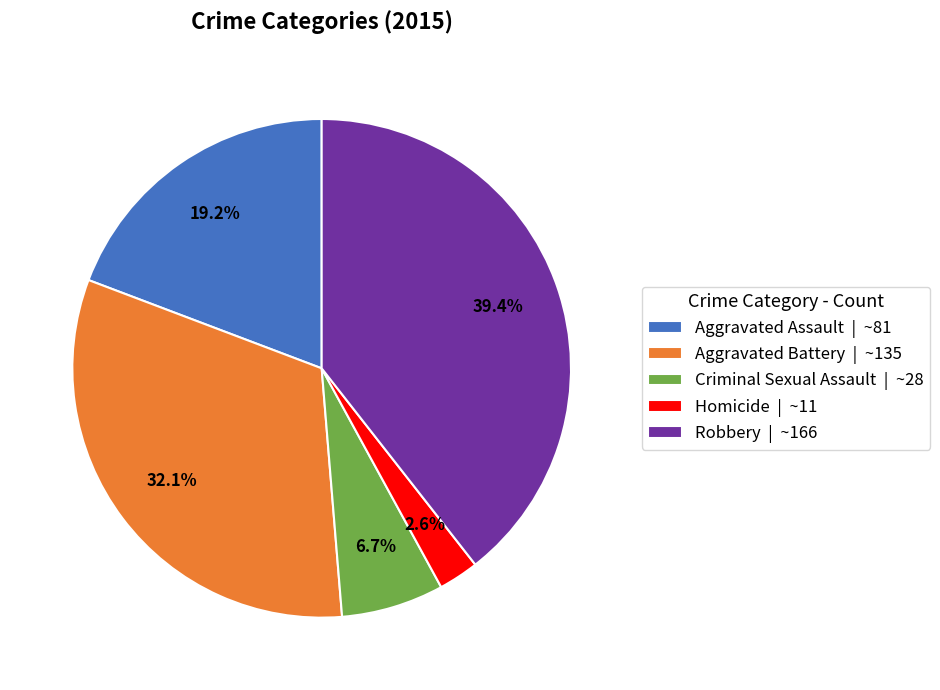

Which slice is the largest?

Robbery